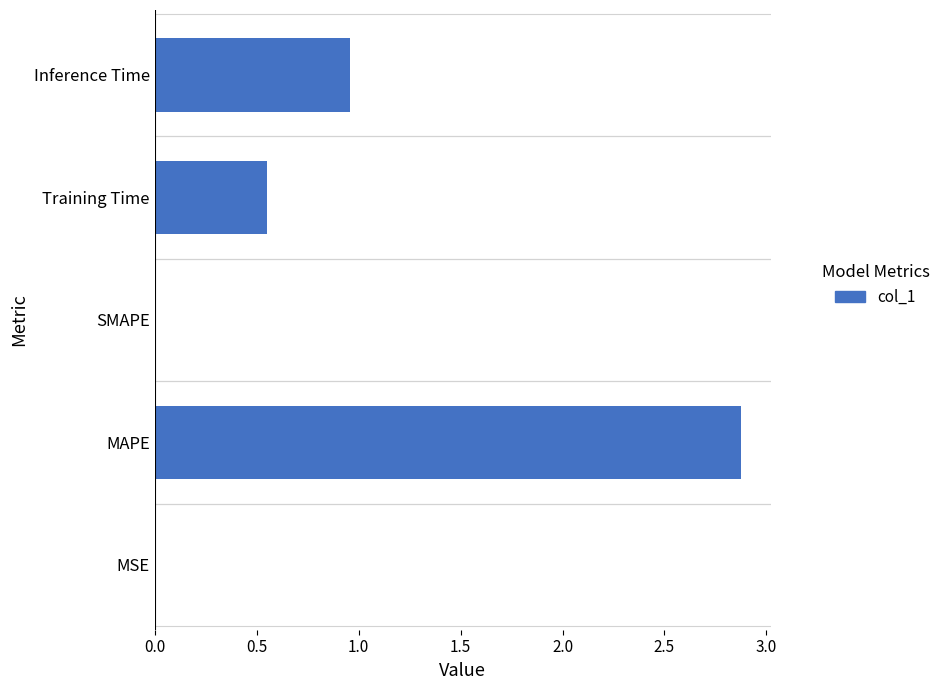

What is the change in value from MAPE to Training Time?

-2.3